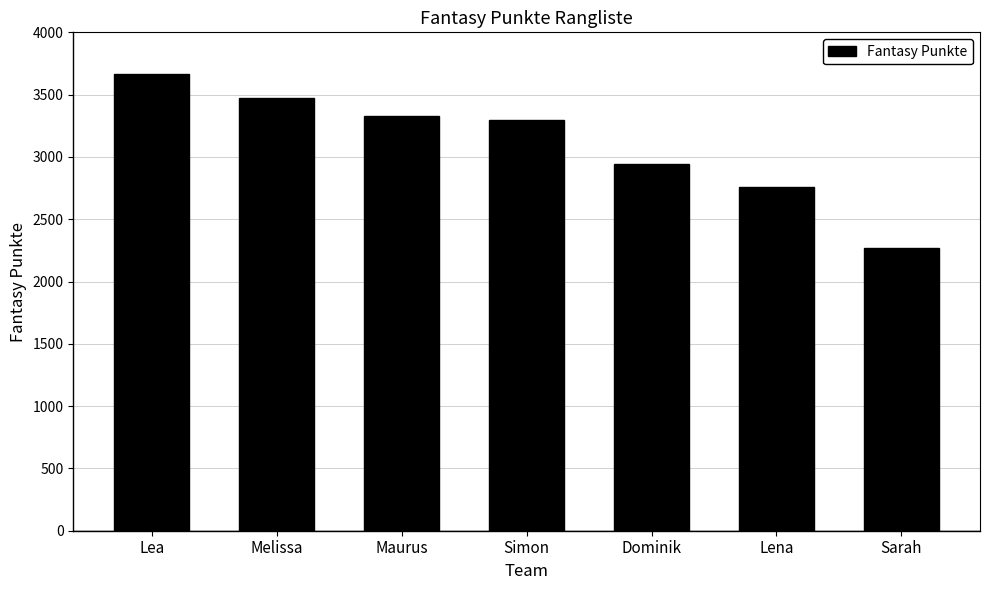

What is the ratio of the value at Maurus to the value at Lena?

1.2